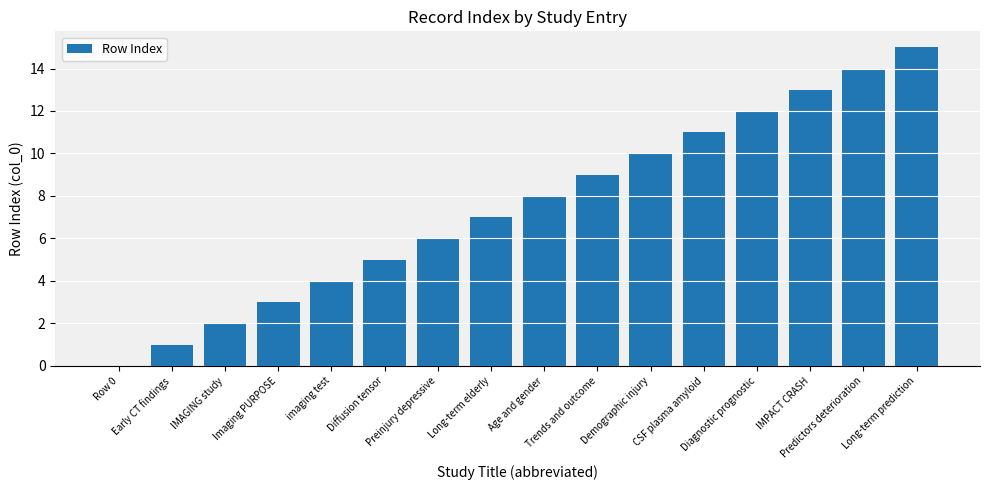

At which label is the value closest to 7?

Long-term elderly